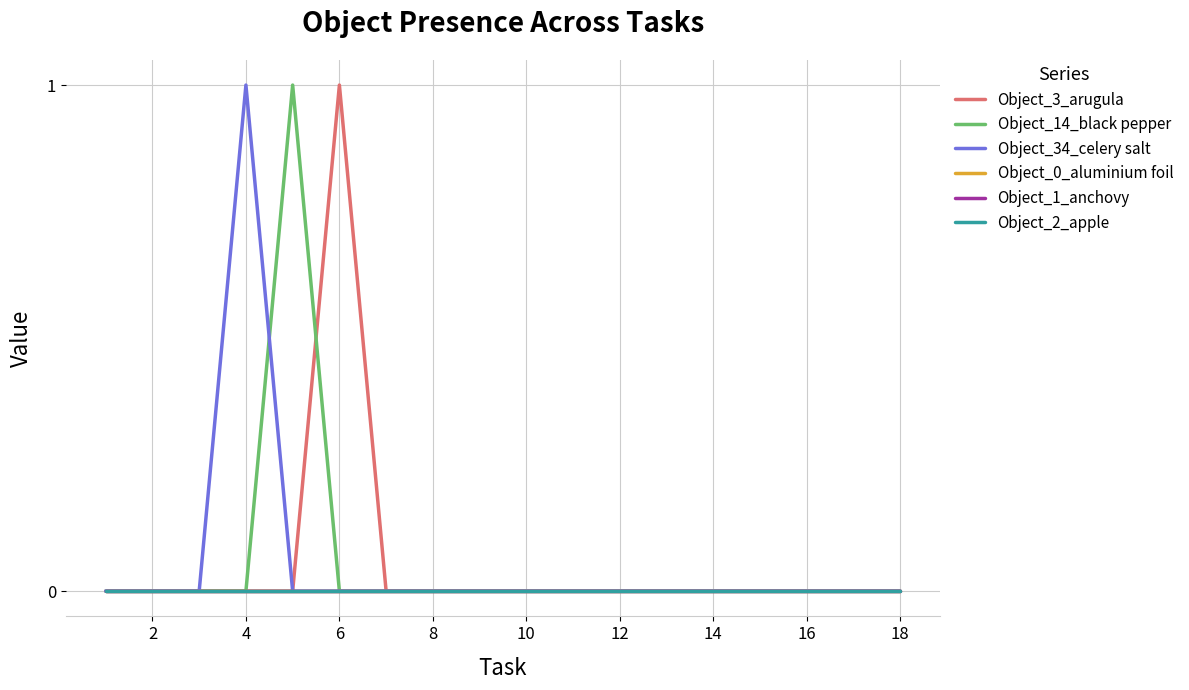

Is this an area chart (filled region under the line)?

No